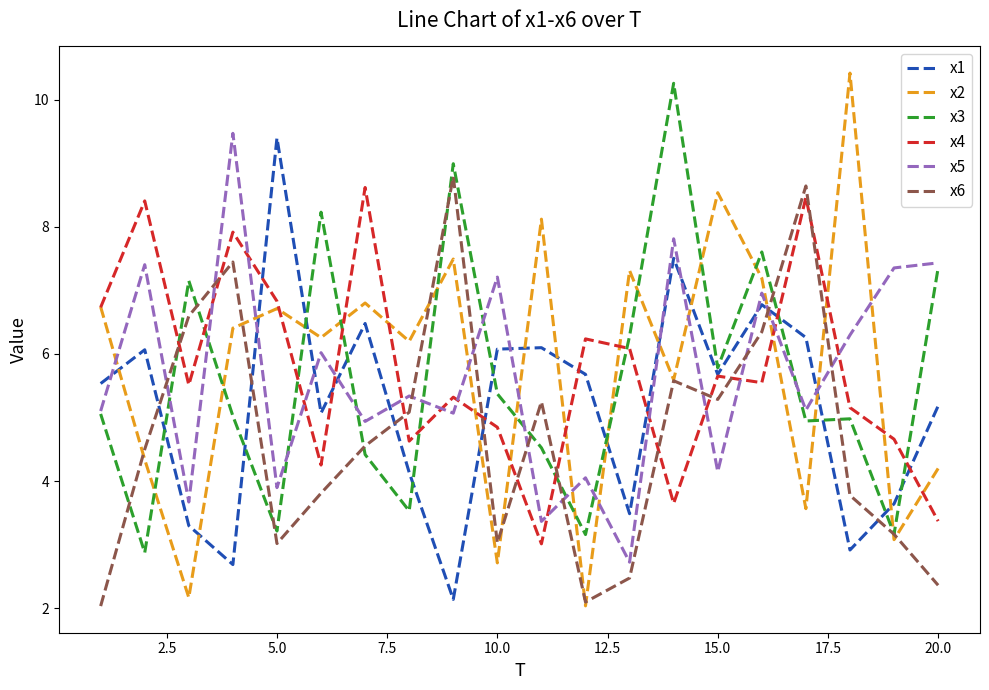

What is the smallest value displayed?

2.0